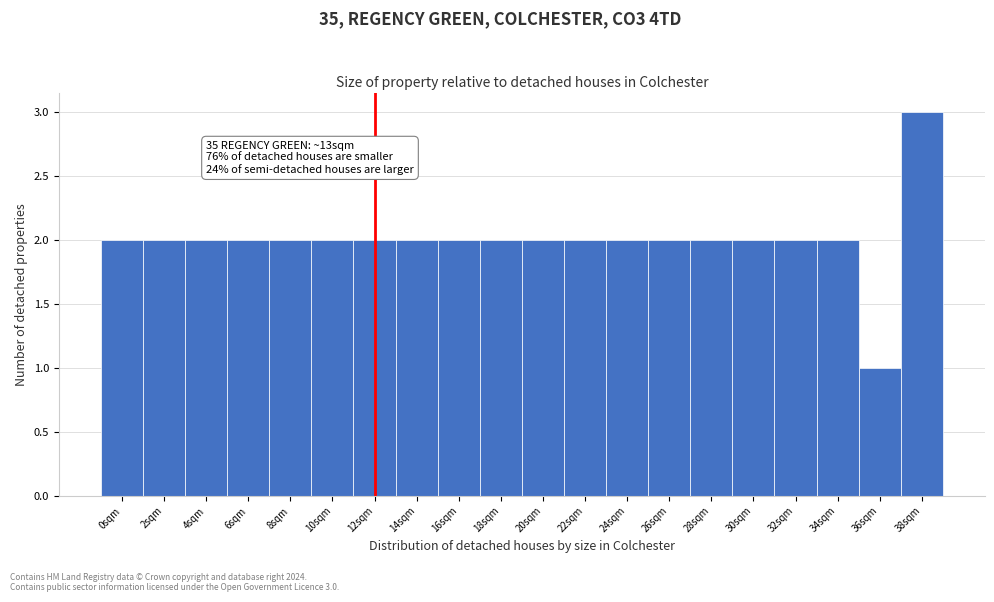

Reading left to right, list all the values displayed in this chart.

2	2	2	2	2	2	2	2	2	2	2	2	2	2	2	2	2	2	1	3